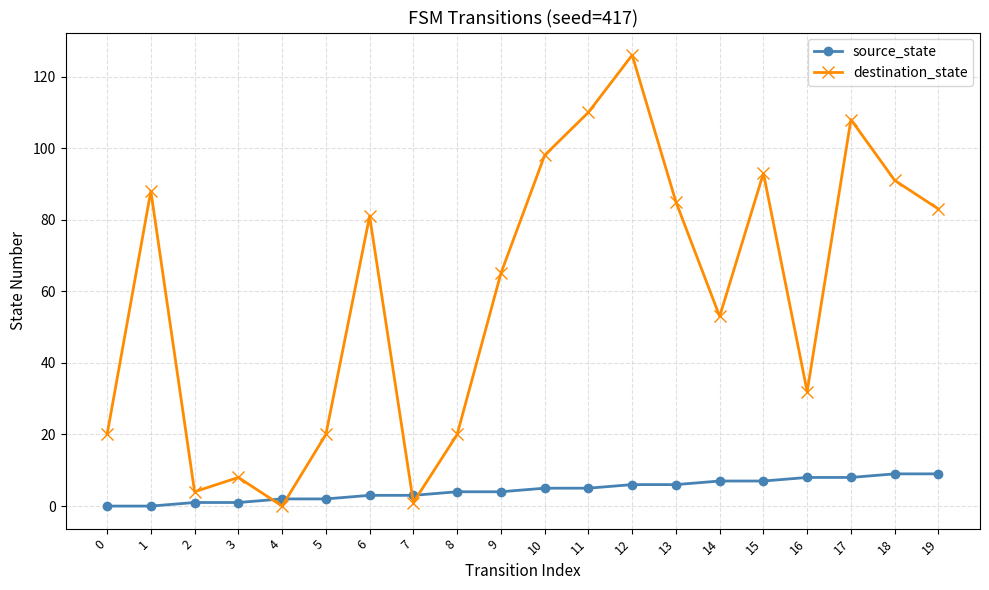

Between 7 and 15, which series saw the biggest shift?

destination_state